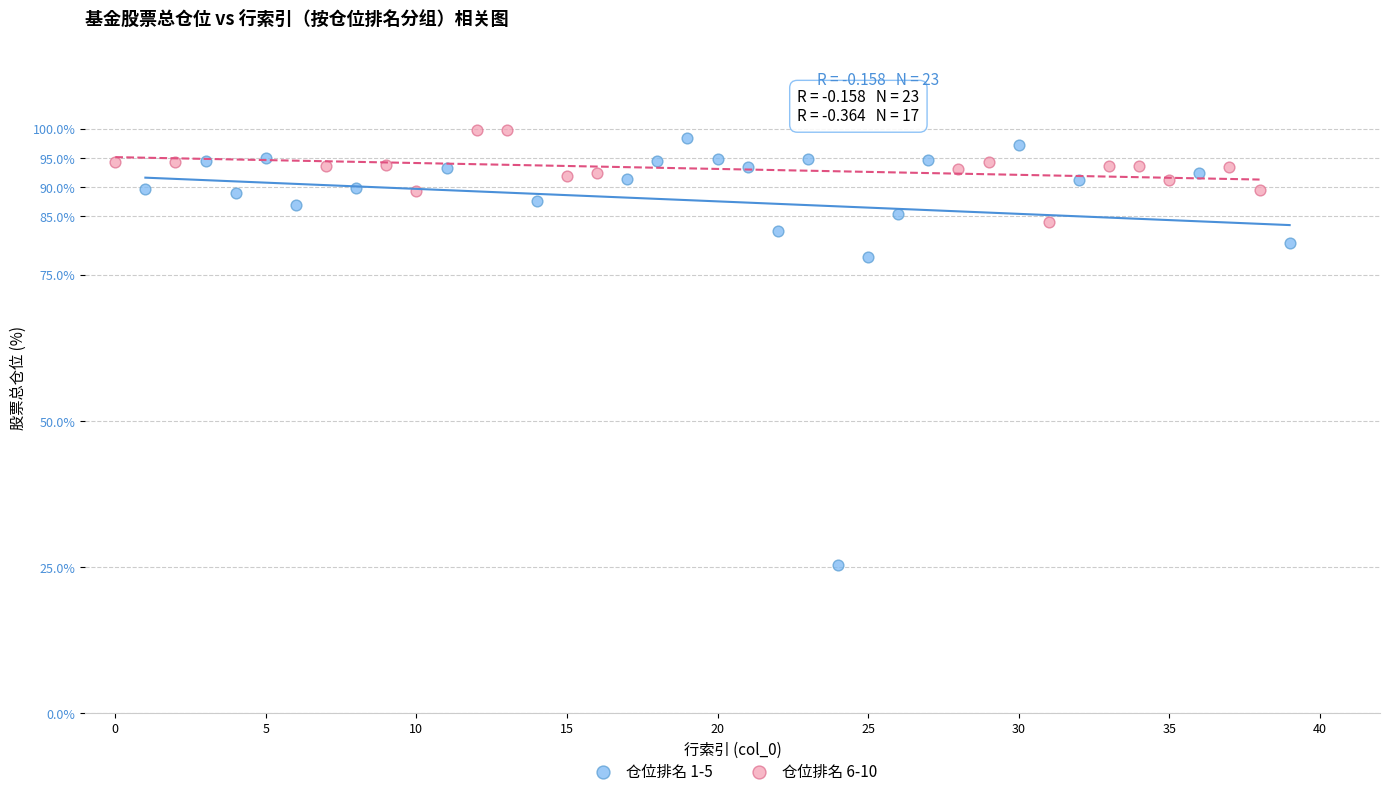

Which series has the largest Y range (max minus min)?

仓位排名 1-5